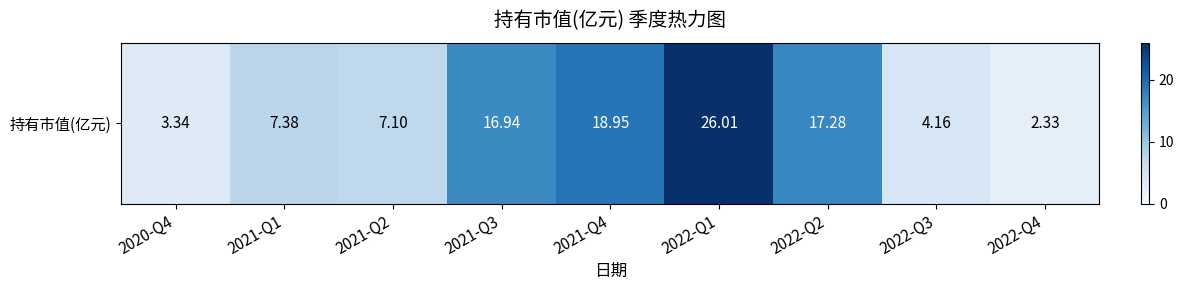

True or false: the data shows 7.4 at 2021-Q1.

True